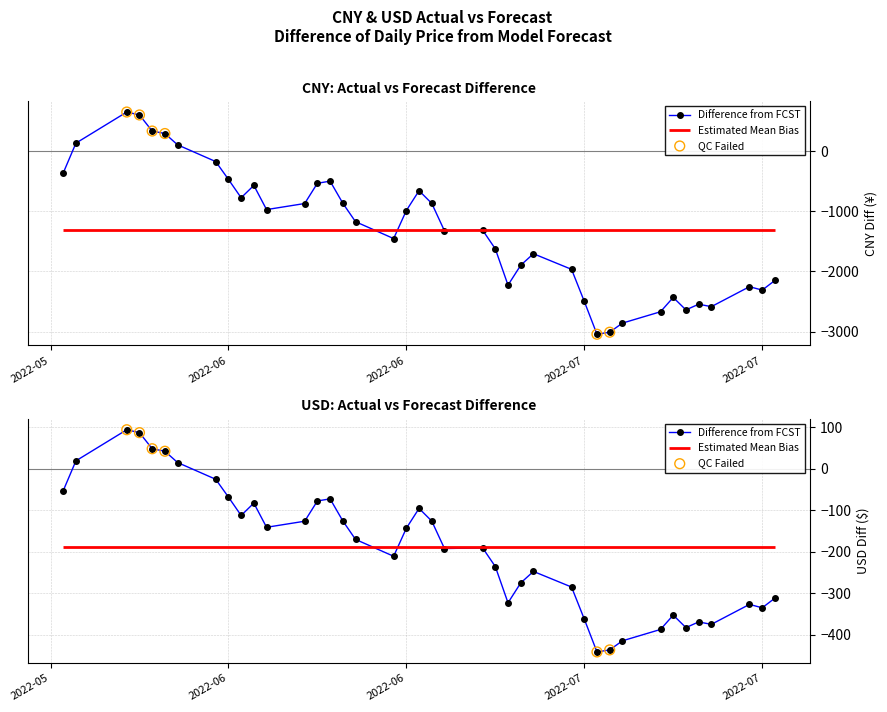

Is the value of CNY_Actual at 18 greater than the value of USD_Actual at 13?

Yes